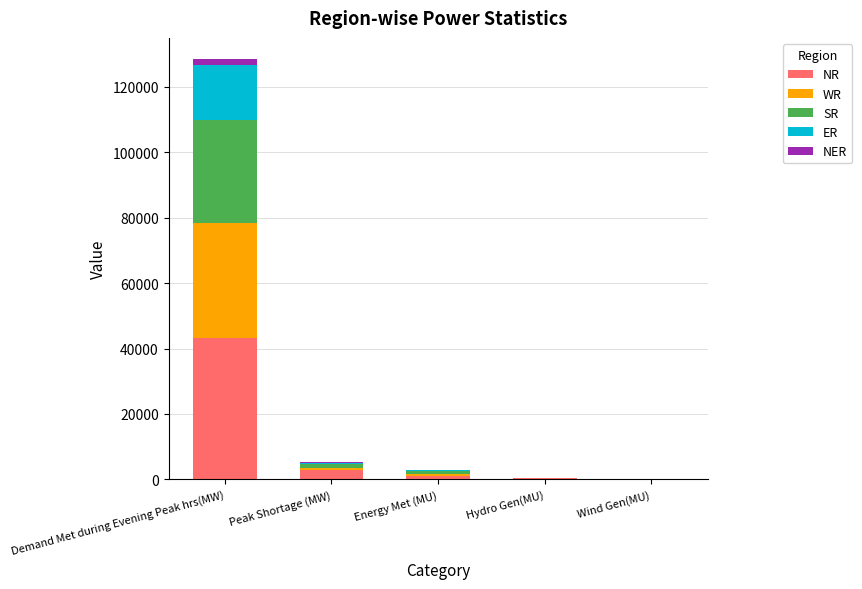

What is the sum of all NR values?

47506